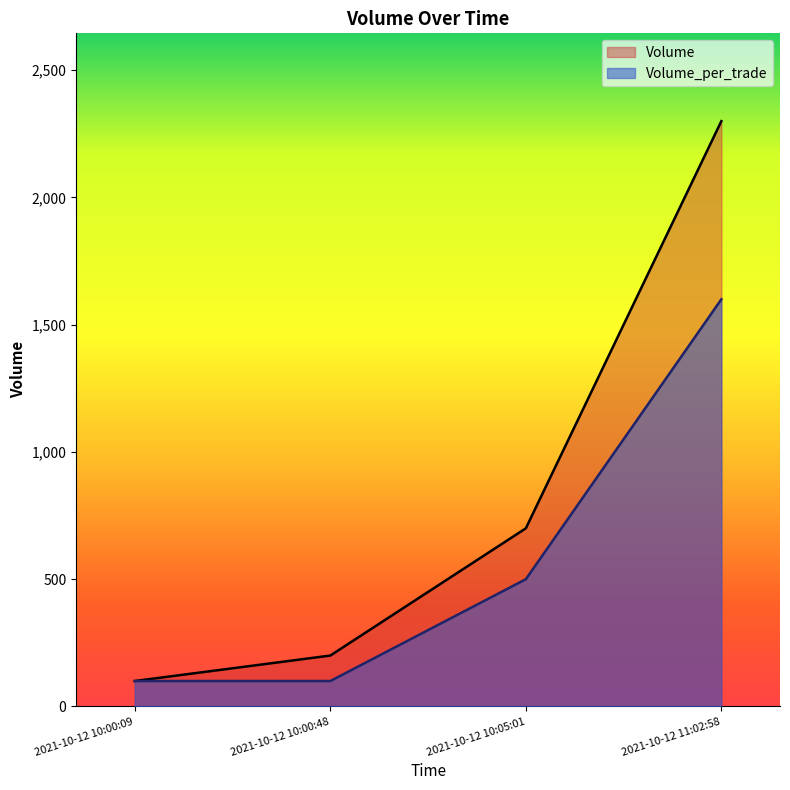

At which label does Volume reach its minimum?

2021-10-12 10:00:09